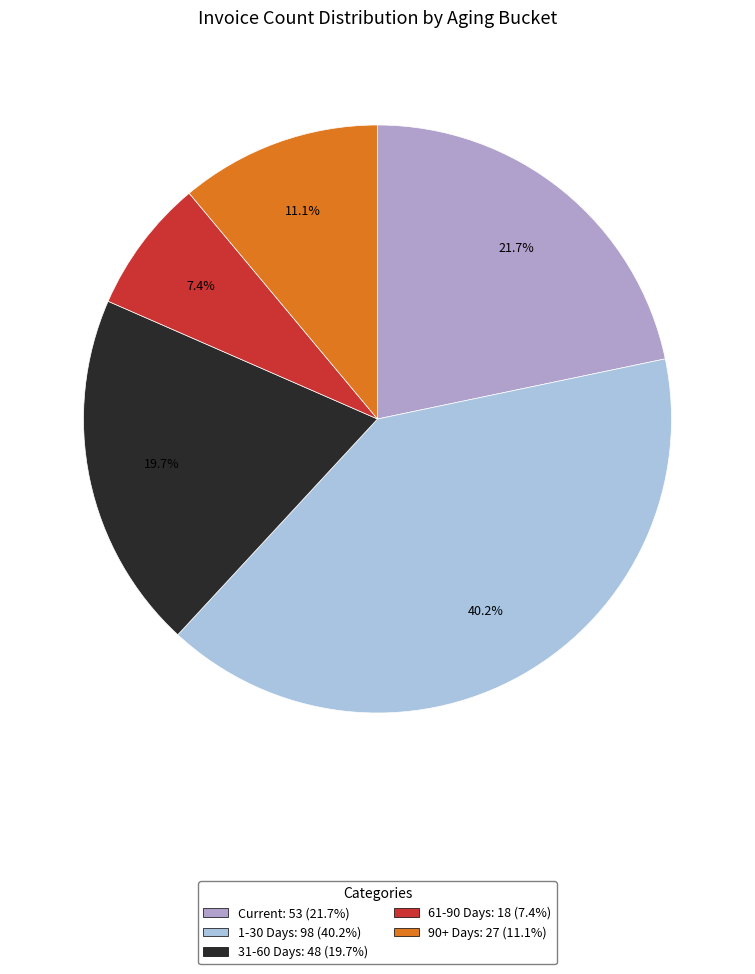

To the nearest percent, what is the combined percentage of 1-30 Days and 61-90 Days?

48%